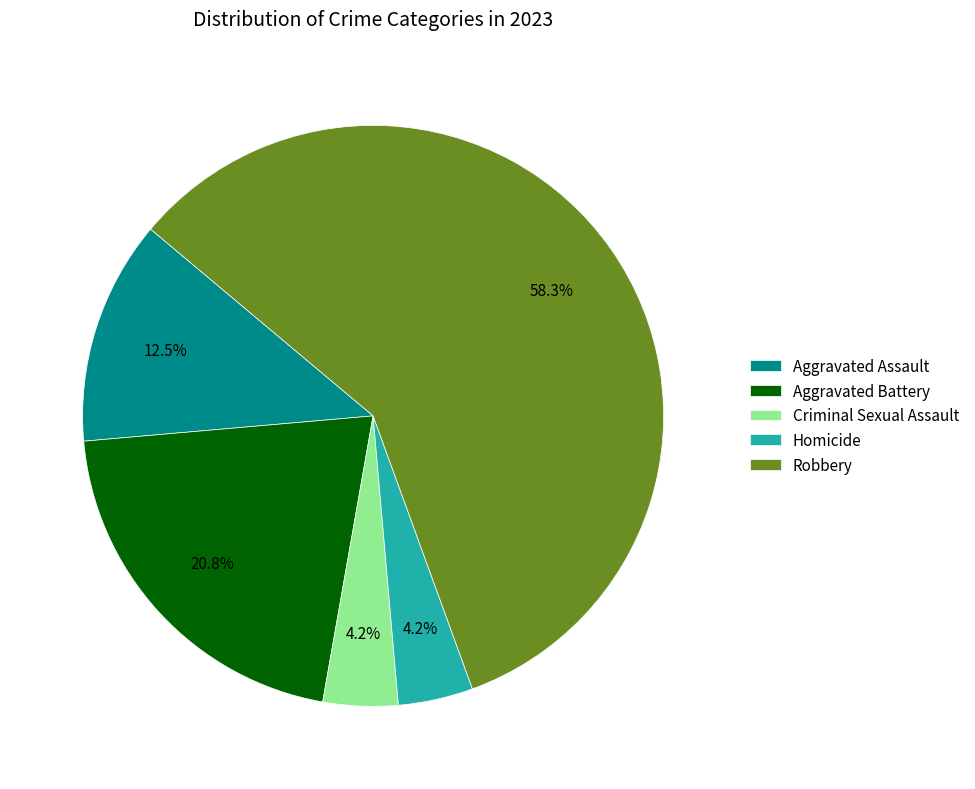

What percentage is NOT represented by Criminal Sexual Assault?

95.8%